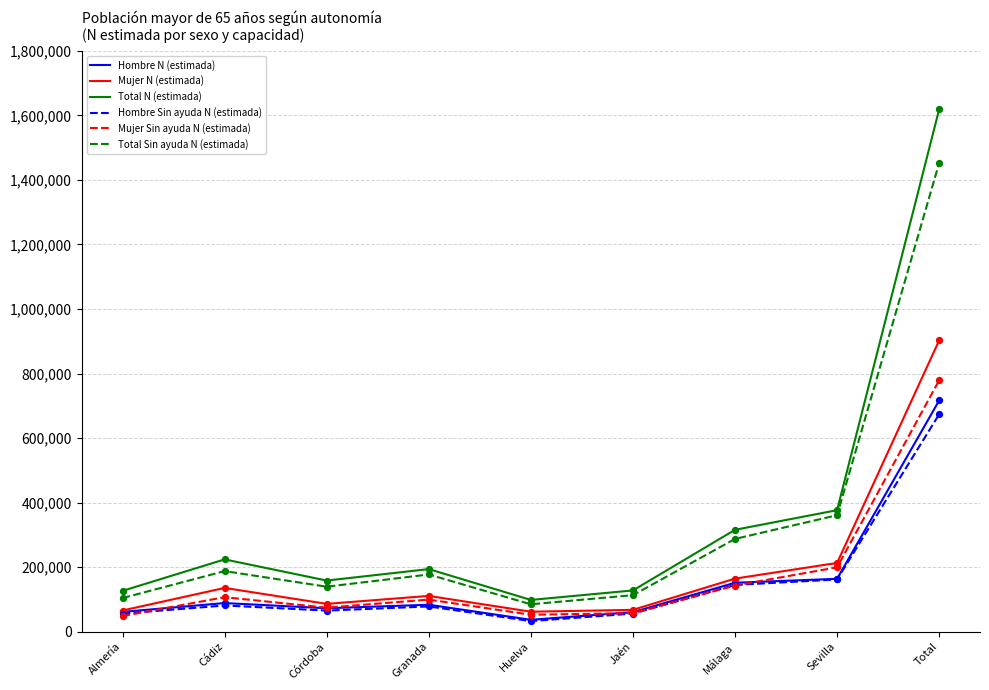

At how many categories does at least one series exceed 232810?

3